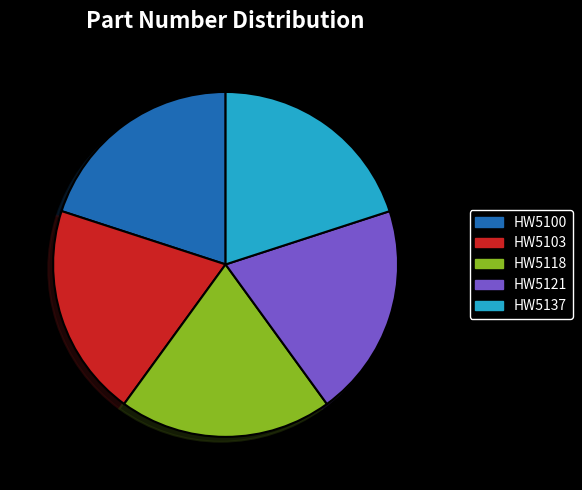

Does HW5118 represent more than half of the total?

No